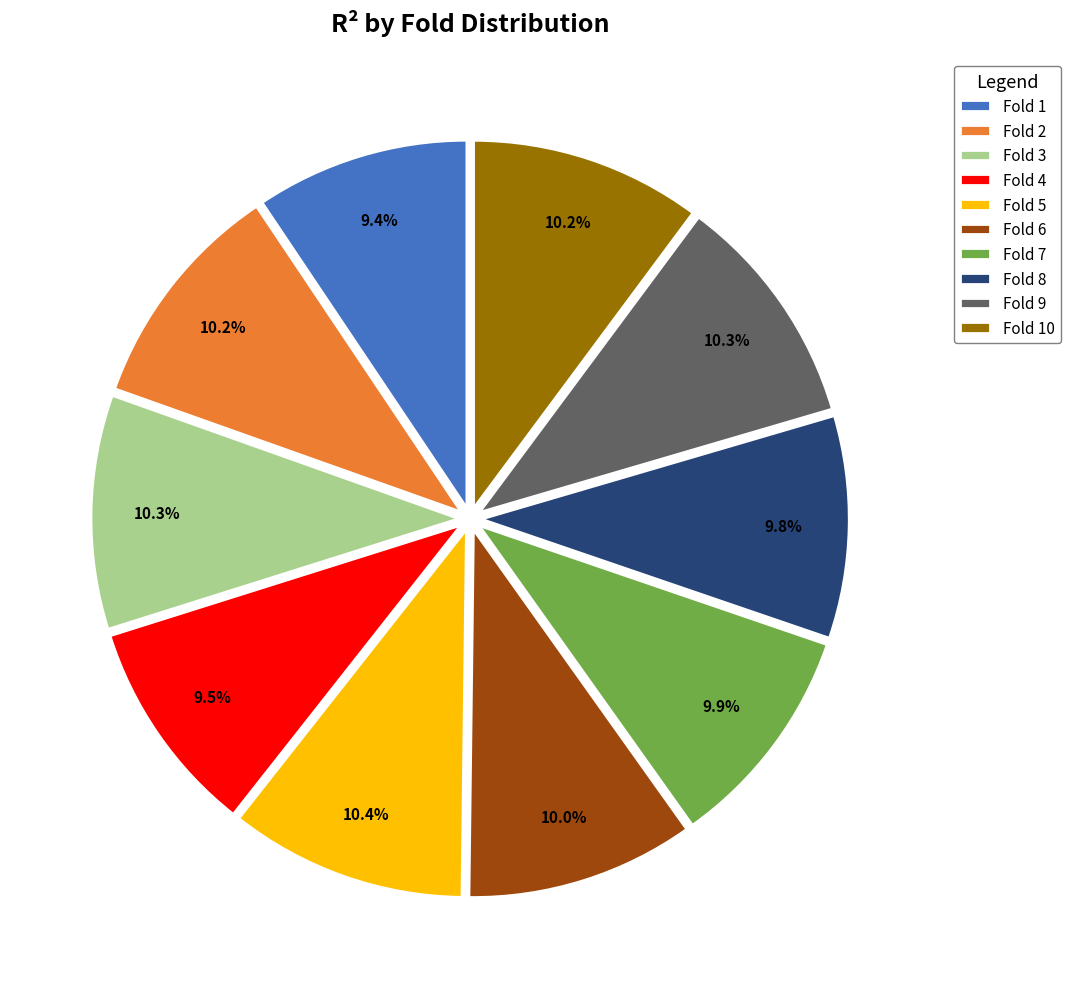

Between Fold 4 and Fold 2, which is larger?

Fold 2